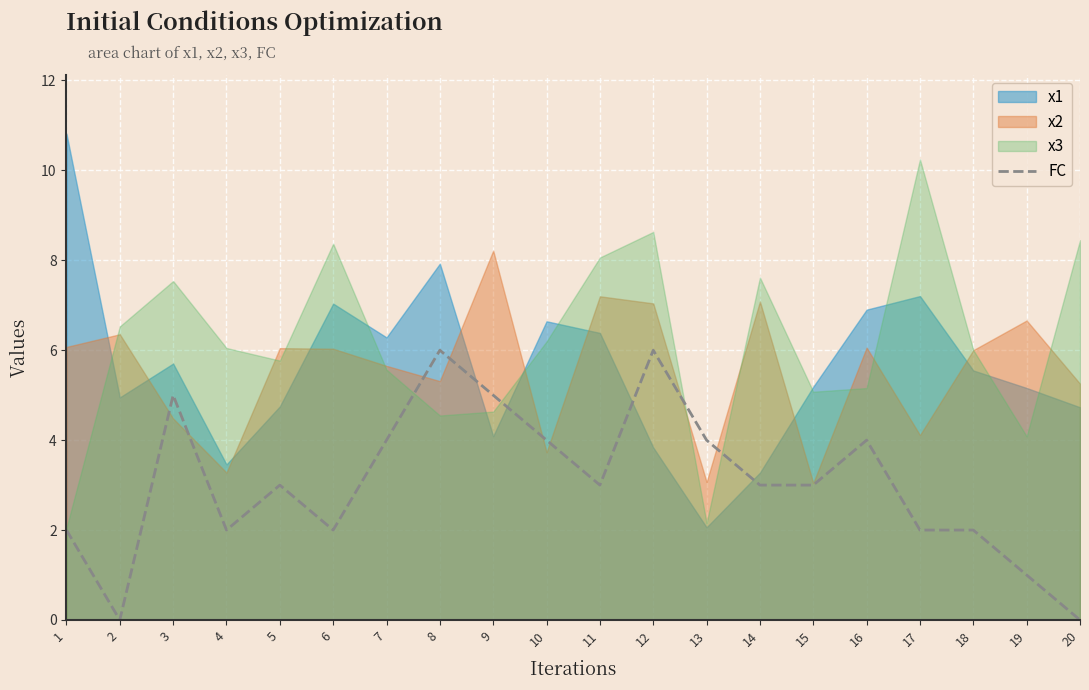

Where is the first local minimum?

2